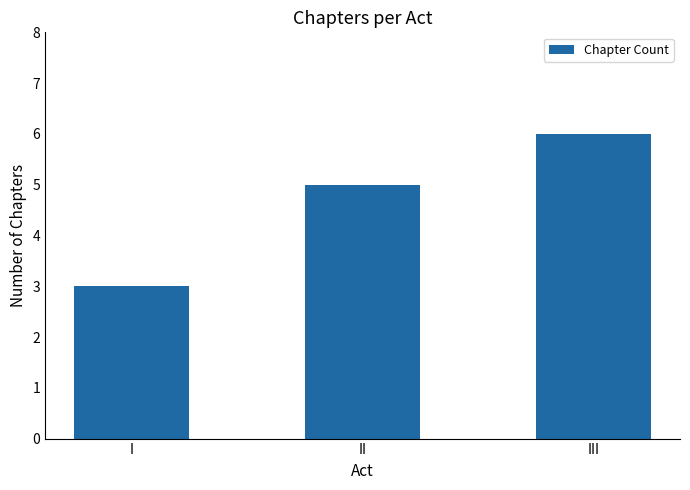

Which label corresponds to the largest value in the chart?

III